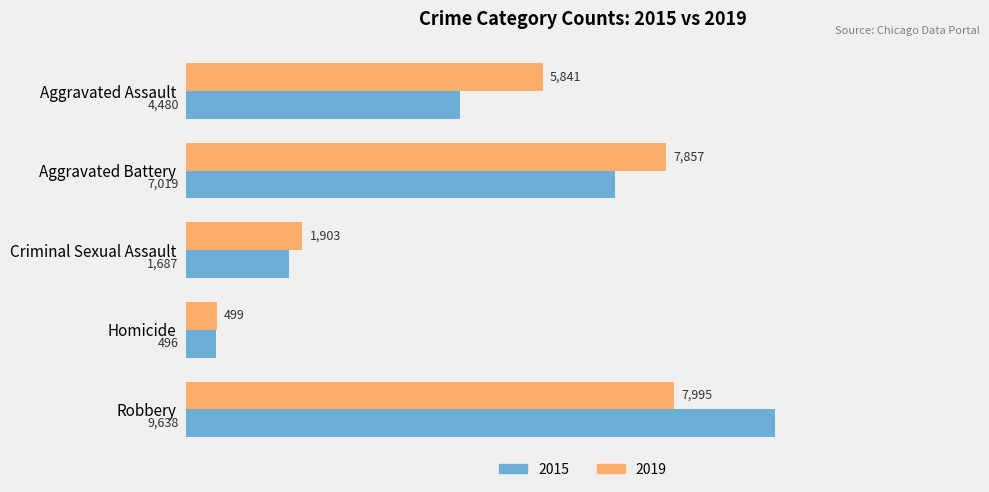

List the labels in order of 2019 value, largest first.

Robbery, Aggravated Battery, Aggravated Assault, Criminal Sexual Assault, Homicide